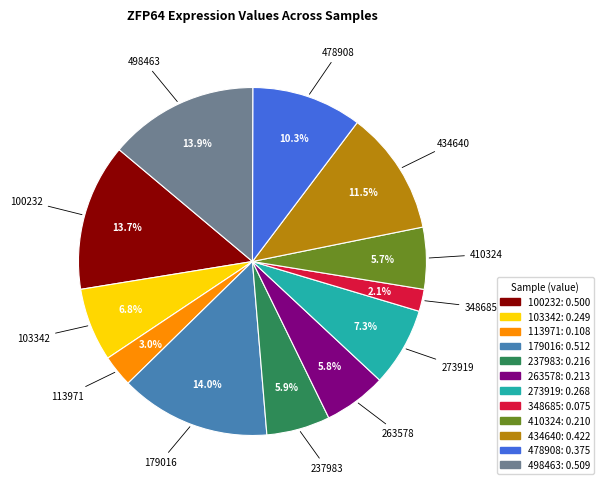

Which slice is the smallest?

348685